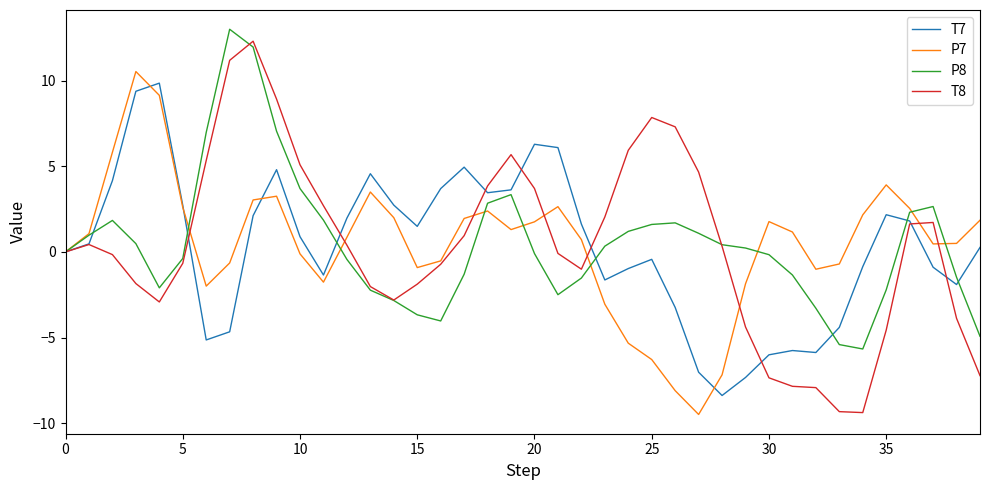

What is the minimum value for T8?

-9.4